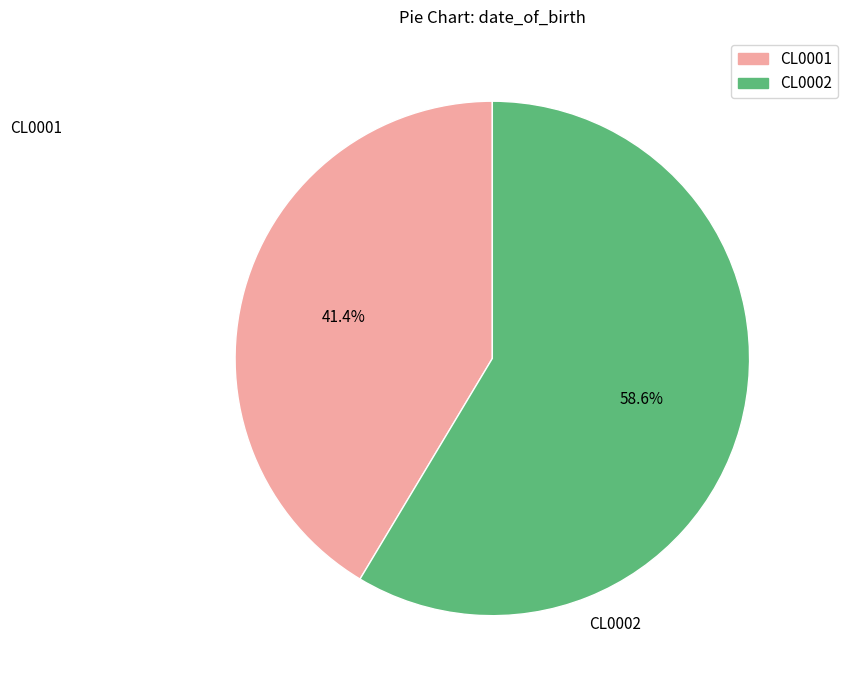

What portion of the pie excludes CL0002?

41.4%